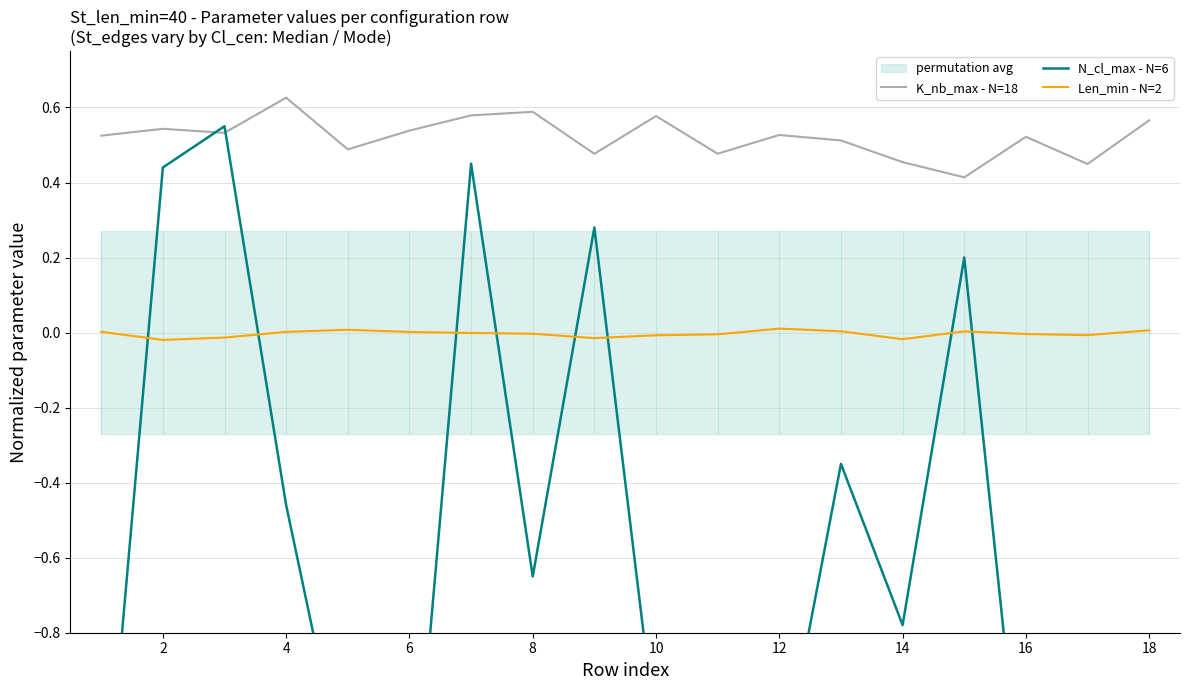

True or false: K_nb_max - N=18 and Len_min - N=2 intersect in this chart.

False